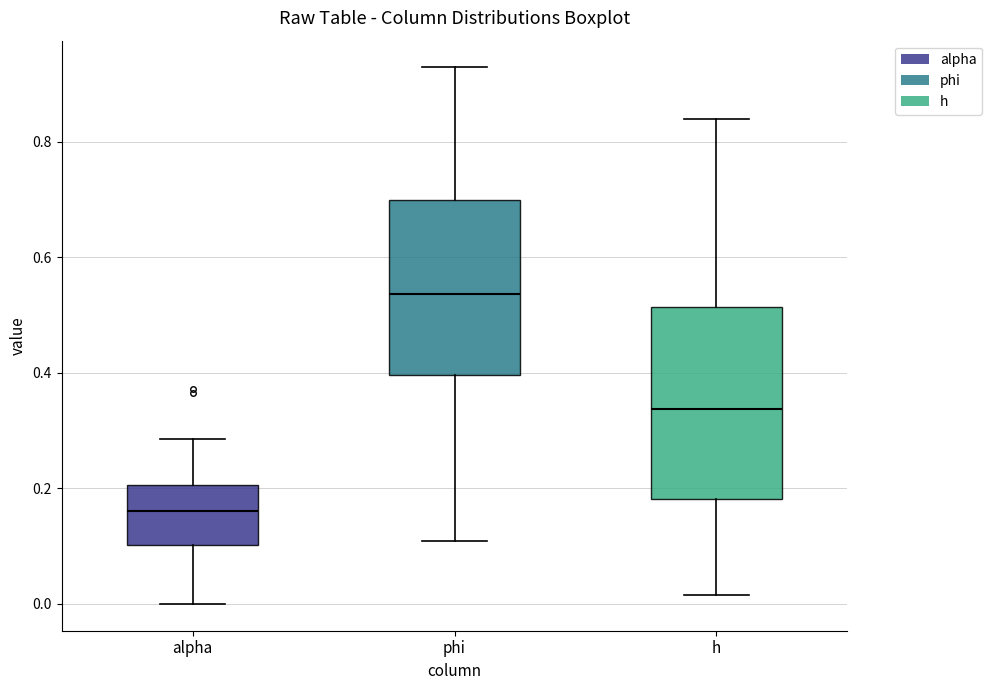

Reading left to right, transcribe this box plot: for each box, give where its median line is, the range the box spans, and where its two whiskers end, as read against the y-axis. The values are not printed on the chart, so give them approximately, as read against the axis.

alpha: median 0.16, box 0.10 to 0.20, whiskers 0.00 to 0.28
phi: median 0.54, box 0.40 to 0.70, whiskers 0.10 to 0.92
h: median 0.34, box 0.18 to 0.52, whiskers 0.02 to 0.84